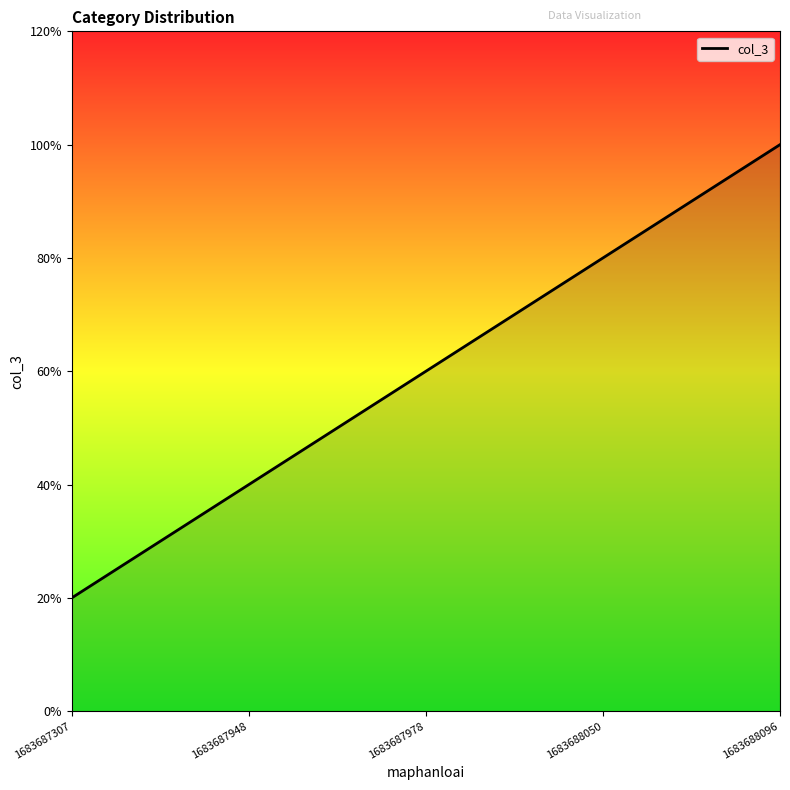

Does the chart have visible grid lines?

No